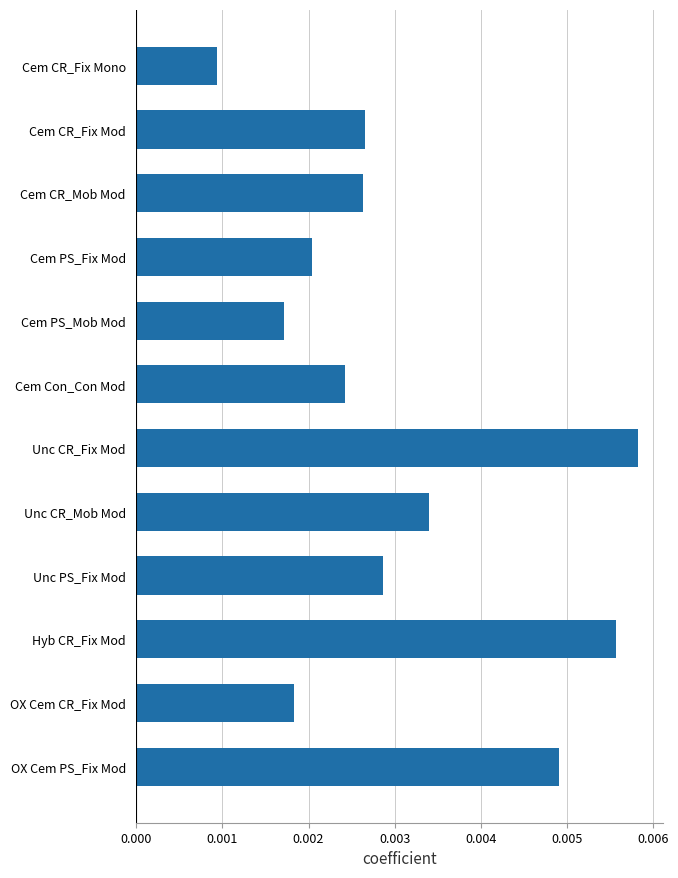

Between Unc PS_Fix Mod and Cem CR_Fix Mono, which is larger?

Unc PS_Fix Mod